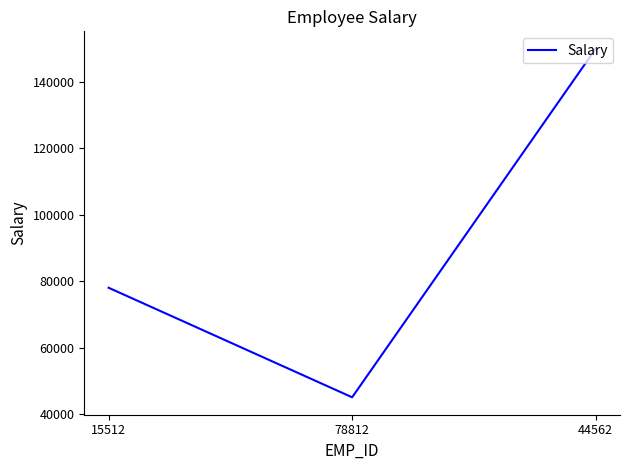

True or false: the data shows 28731 at 78812.

False